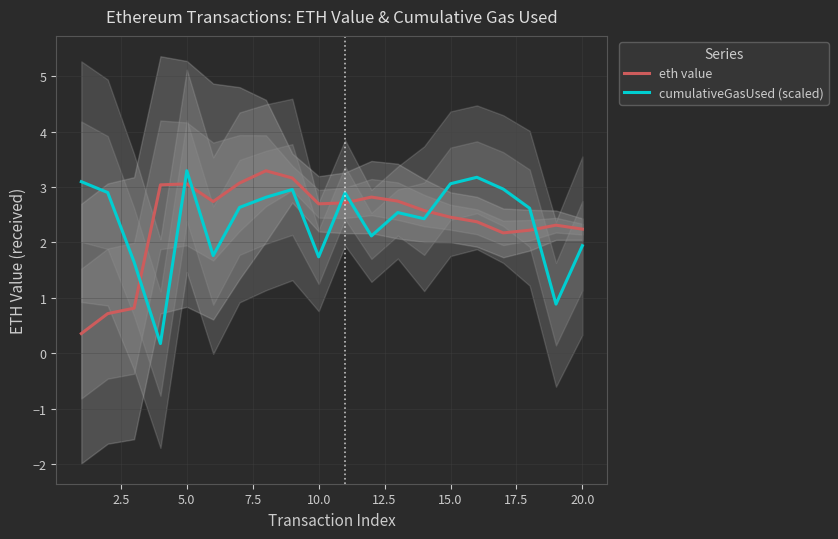

How many lines are shown in the chart?

2